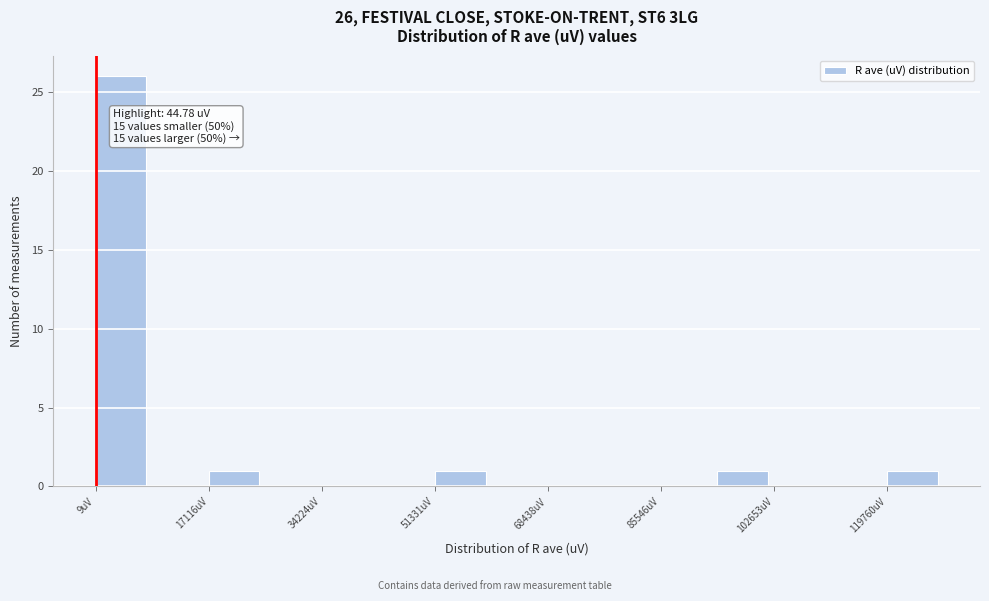

Which range on the x-axis has the tallest bar?

0 to 8000